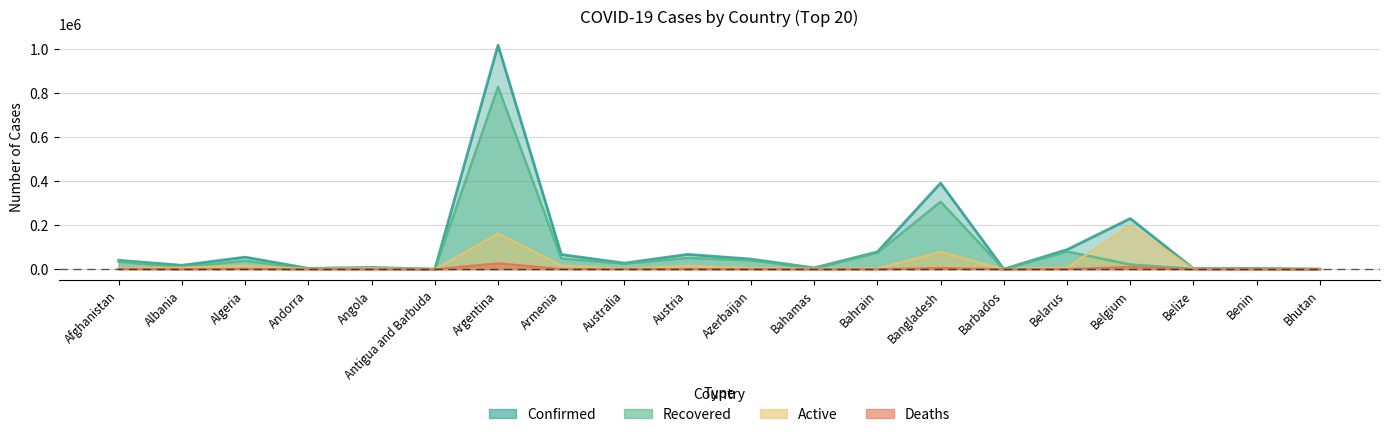

Where is the first local minimum for Active?

Andorra